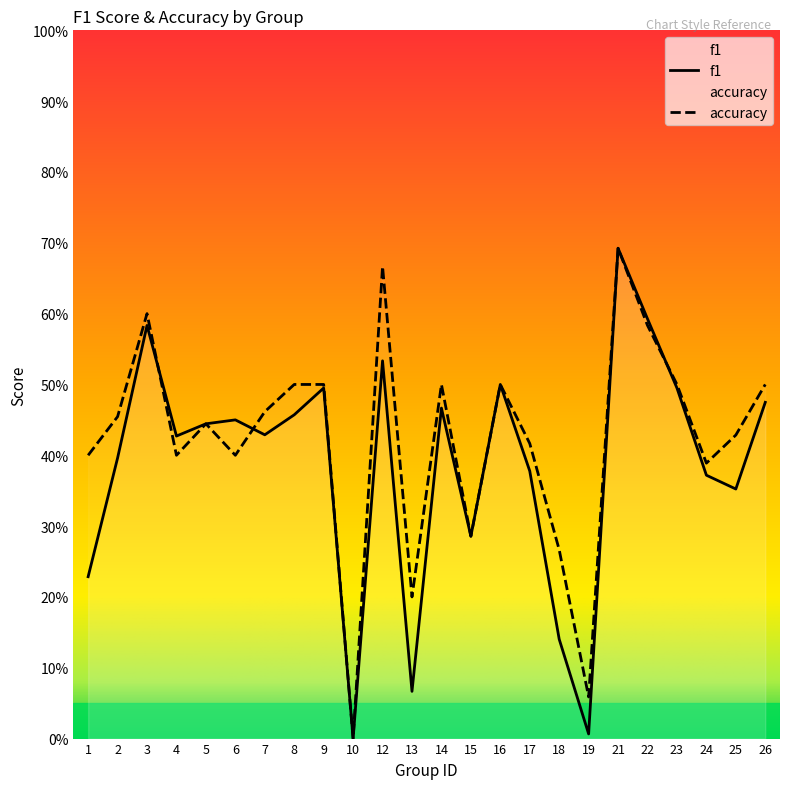

True or false: f1 has more than 0 points higher than both neighbors.

True